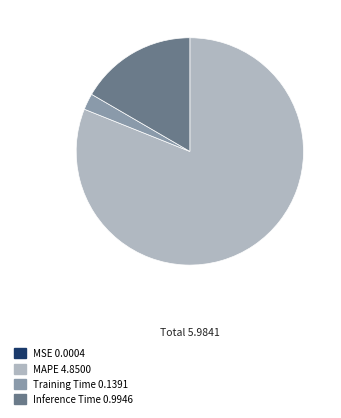

Do MAPE and Inference Time together represent more than half of the pie?

Yes